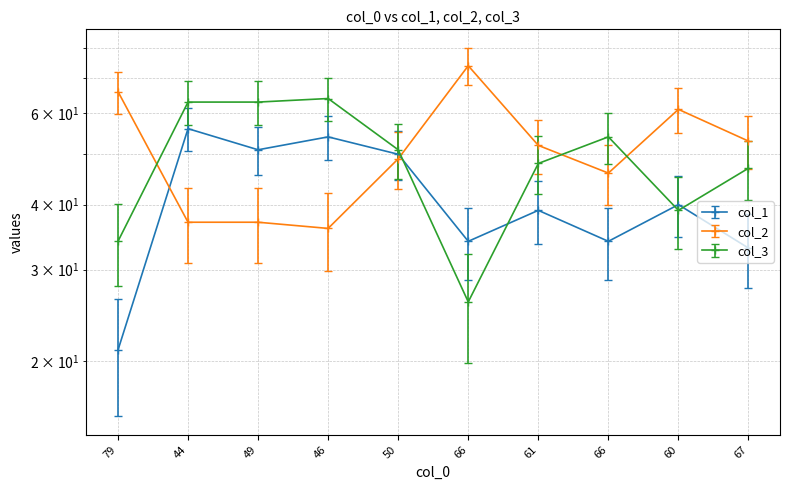

The value of col_3 at 44 is 77.1. True or false?

False